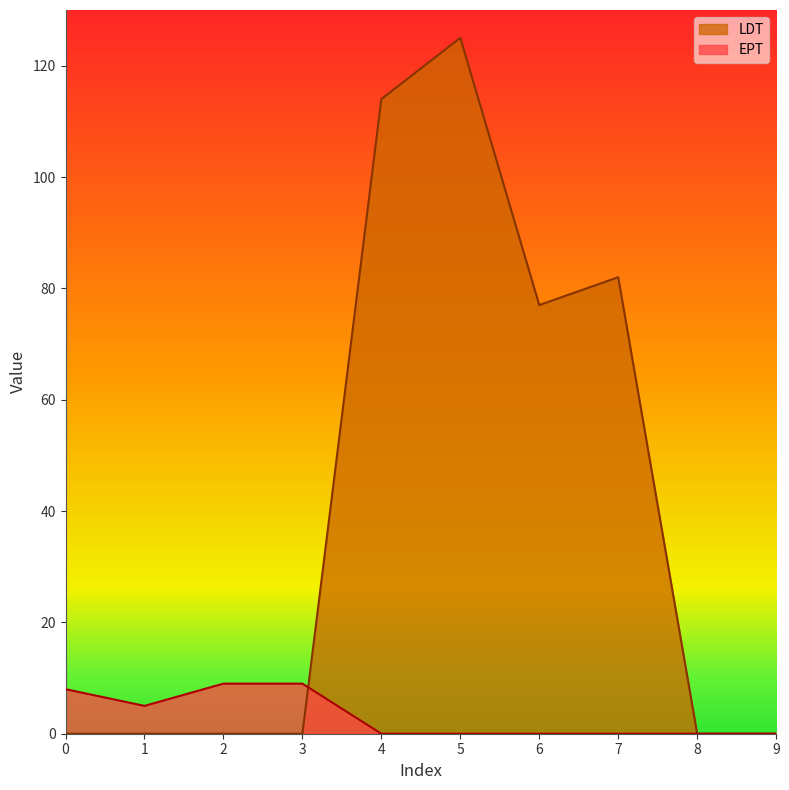

Between which two adjacent categories do EPT and LDT first intersect?

3 and 4